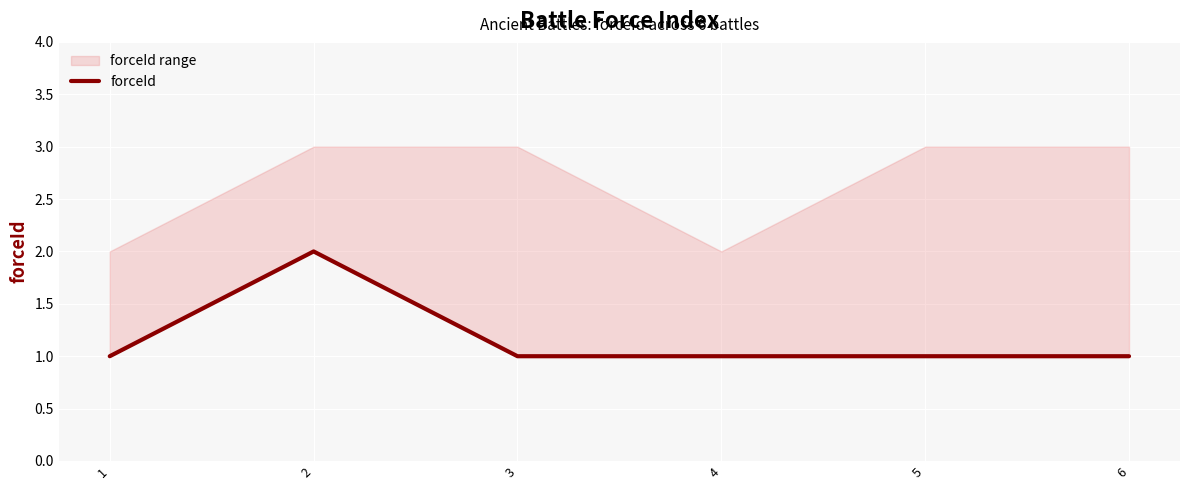

How many points are higher than both their immediate neighbors (excluding endpoints)?

1